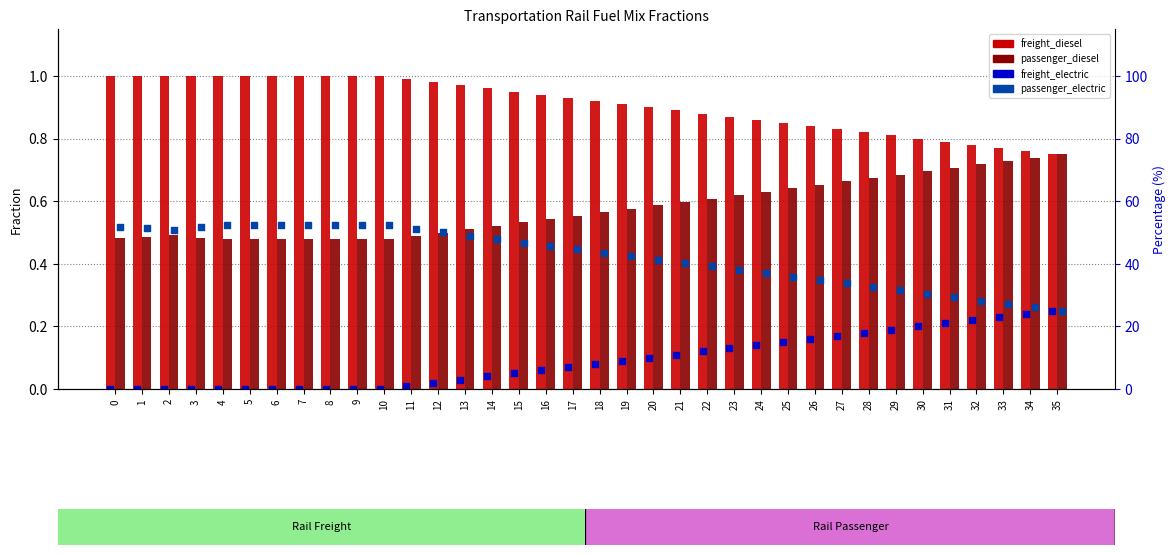

Is the value of frac_trns_fuelmix_rail_passenger_electric at 24 greater than the value of frac_trns_fuelmix_rail_freight_diesel at 35?

No